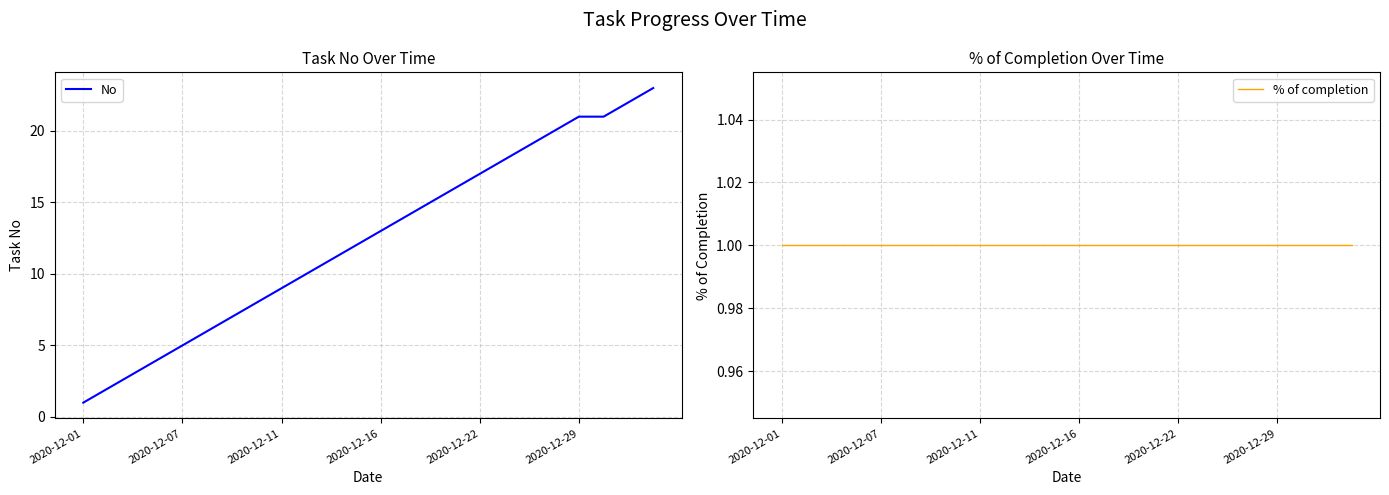

How many categories are shown in the chart?

24